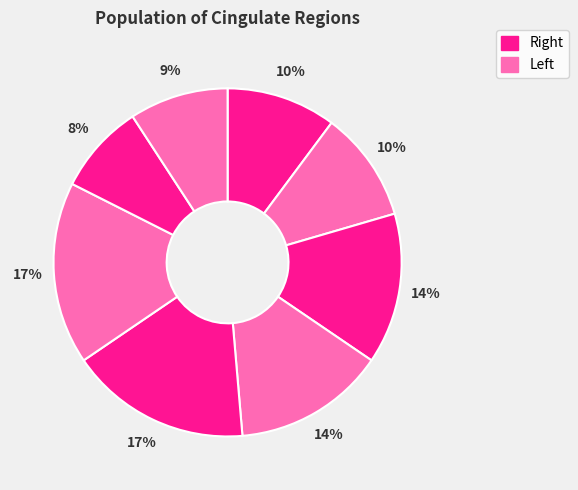

How many segments does this pie chart have?

8